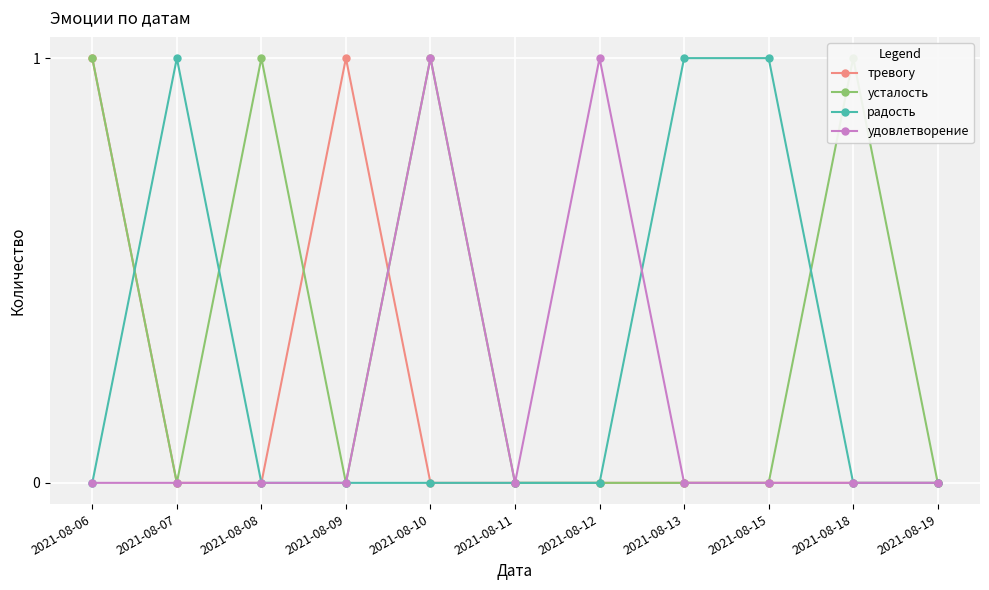

What is the sum of all радость values?

3